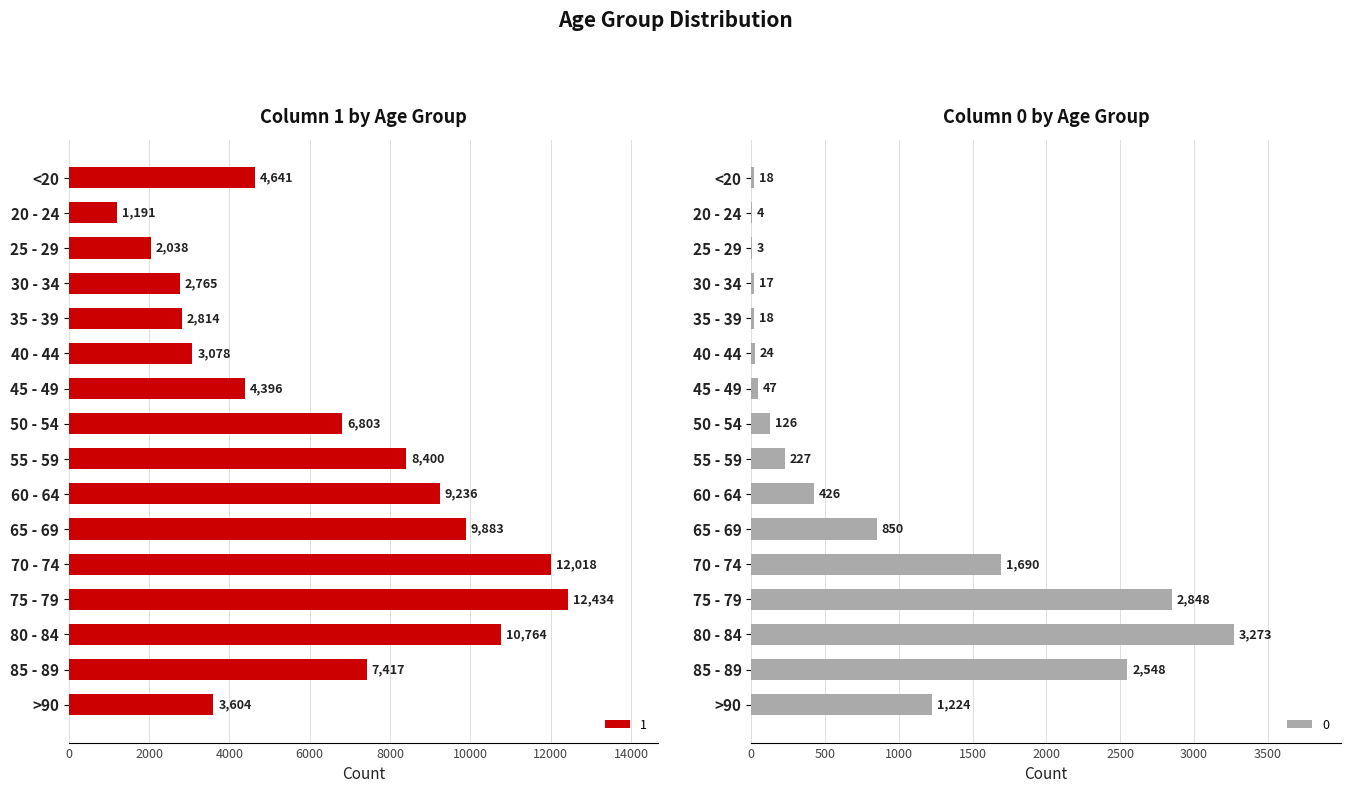

What is the label of the 4th bar from the right?

75 - 79